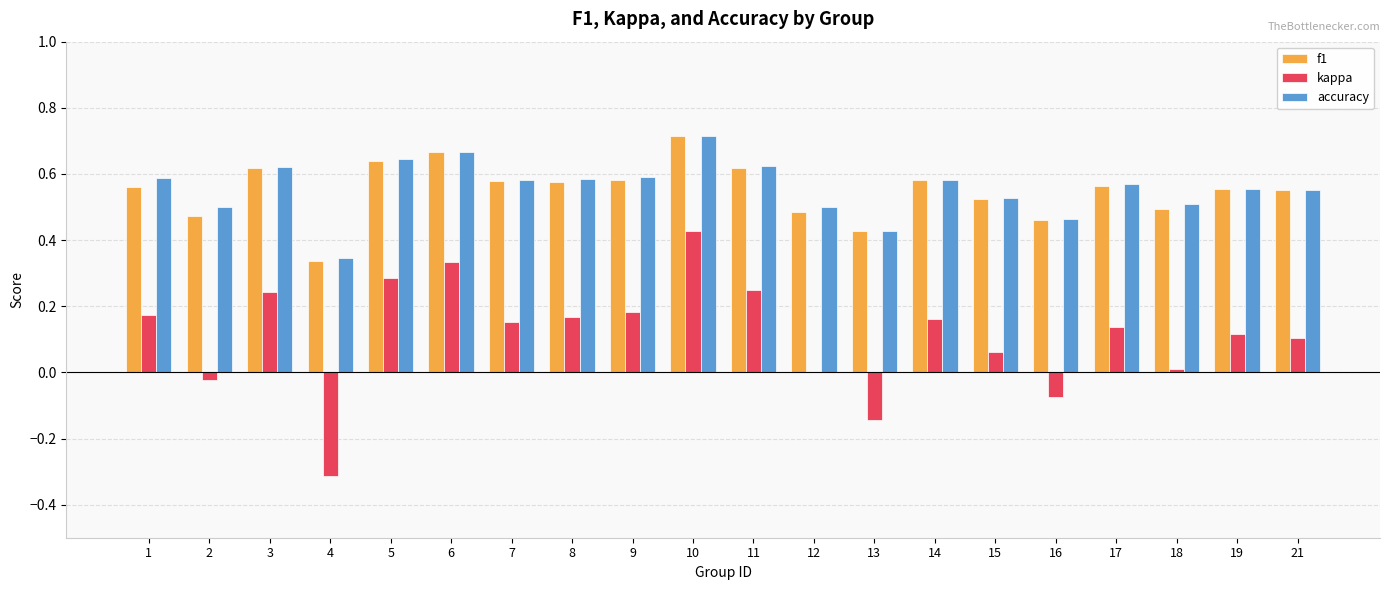

Are the bars horizontal?

No